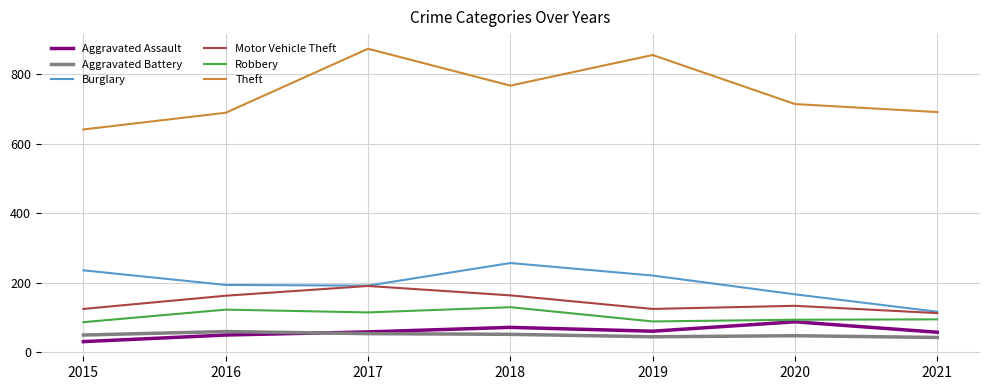

Does the chart have visible grid lines?

Yes